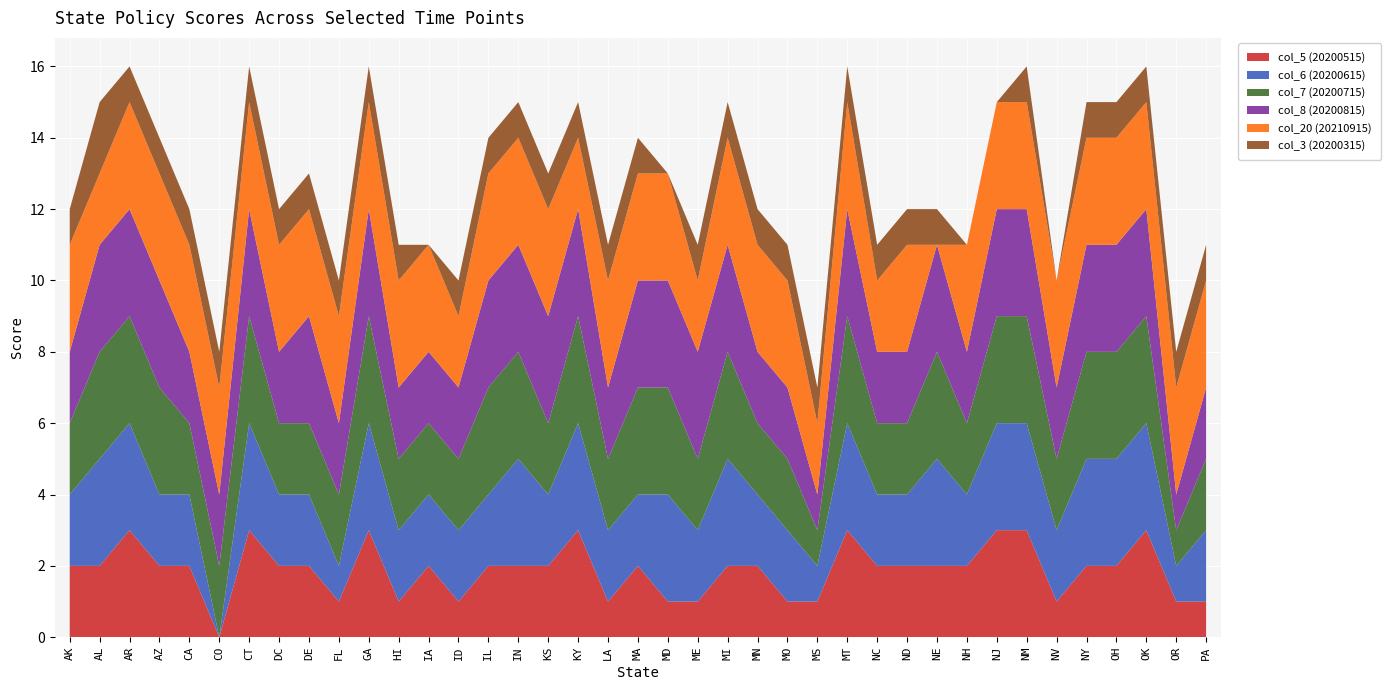

Reading right to left, transcribe all the data shown in this chart.

col_5 (20200515): PA=1	OR=1	OK=3	OH=2	NY=2	NV=1	NM=3	NJ=3	NH=2	NE=2	ND=2	NC=2	MT=3	MS=1	MO=1	MN=2	MI=2	ME=1	MD=1	MA=2	LA=1	KY=3	KS=2	IN=2	IL=2	ID=1	IA=2	HI=1	GA=3	FL=1	DE=2	DC=2	CT=3	CO=0	CA=2	AZ=2	AR=3	AL=2	AK=2
col_6 (20200615): PA=2	OR=1	OK=3	OH=3	NY=3	NV=2	NM=3	NJ=3	NH=2	NE=3	ND=2	NC=2	MT=3	MS=1	MO=2	MN=2	MI=3	ME=2	MD=3	MA=2	LA=2	KY=3	KS=2	IN=3	IL=2	ID=2	IA=2	HI=2	GA=3	FL=1	DE=2	DC=2	CT=3	CO=0	CA=2	AZ=2	AR=3	AL=3	AK=2
col_7 (20200715): PA=2	OR=1	OK=3	OH=3	NY=3	NV=2	NM=3	NJ=3	NH=2	NE=3	ND=2	NC=2	MT=3	MS=1	MO=2	MN=2	MI=3	ME=2	MD=3	MA=3	LA=2	KY=3	KS=2	IN=3	IL=3	ID=2	IA=2	HI=2	GA=3	FL=2	DE=2	DC=2	CT=3	CO=2	CA=2	AZ=3	AR=3	AL=3	AK=2
col_8 (20200815): PA=2	OR=1	OK=3	OH=3	NY=3	NV=2	NM=3	NJ=3	NH=2	NE=3	ND=2	NC=2	MT=3	MS=1	MO=2	MN=2	MI=3	ME=3	MD=3	MA=3	LA=2	KY=3	KS=3	IN=3	IL=3	ID=2	IA=2	HI=2	GA=3	FL=2	DE=3	DC=2	CT=3	CO=2	CA=2	AZ=3	AR=3	AL=3	AK=2
col_20 (20210915): PA=3	OR=3	OK=3	OH=3	NY=3	NV=3	NM=3	NJ=3	NH=3	NE=0	ND=3	NC=2	MT=3	MS=2	MO=3	MN=3	MI=3	ME=2	MD=3	MA=3	LA=3	KY=2	KS=3	IN=3	IL=3	ID=2	IA=3	HI=3	GA=3	FL=3	DE=3	DC=3	CT=3	CO=3	CA=3	AZ=3	AR=3	AL=2	AK=3
col_3 (20200315): PA=1	OR=1	OK=1	OH=1	NY=1	NV=0	NM=1	NJ=0	NH=0	NE=1	ND=1	NC=1	MT=1	MS=1	MO=1	MN=1	MI=1	ME=1	MD=0	MA=1	LA=1	KY=1	KS=1	IN=1	IL=1	ID=1	IA=0	HI=1	GA=1	FL=1	DE=1	DC=1	CT=1	CO=1	CA=1	AZ=1	AR=1	AL=2	AK=1